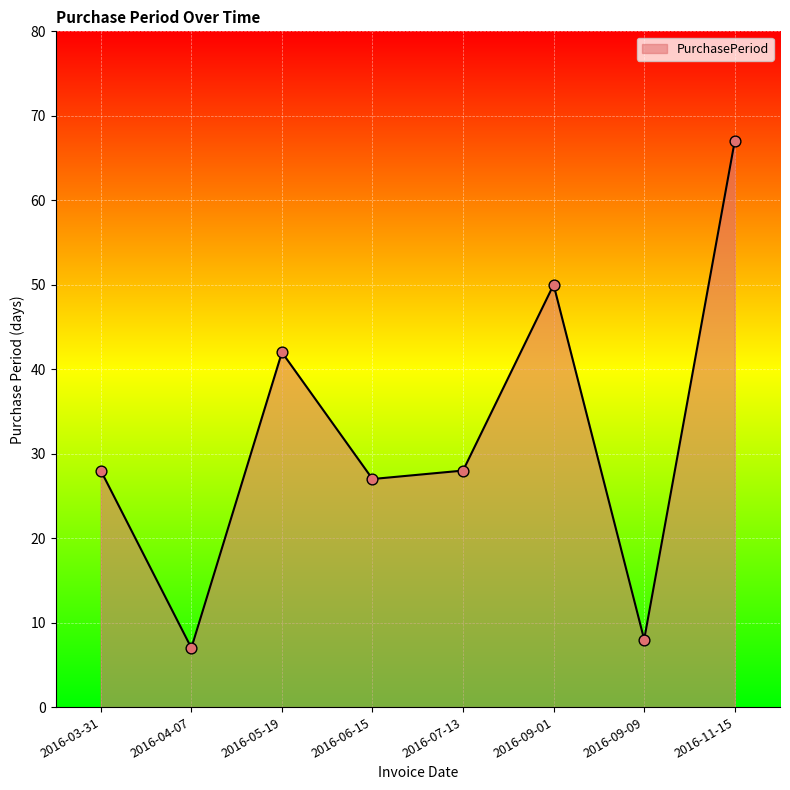

Approximately how many times larger is the value at 2016-07-13 compared to 2016-04-07?

4.0